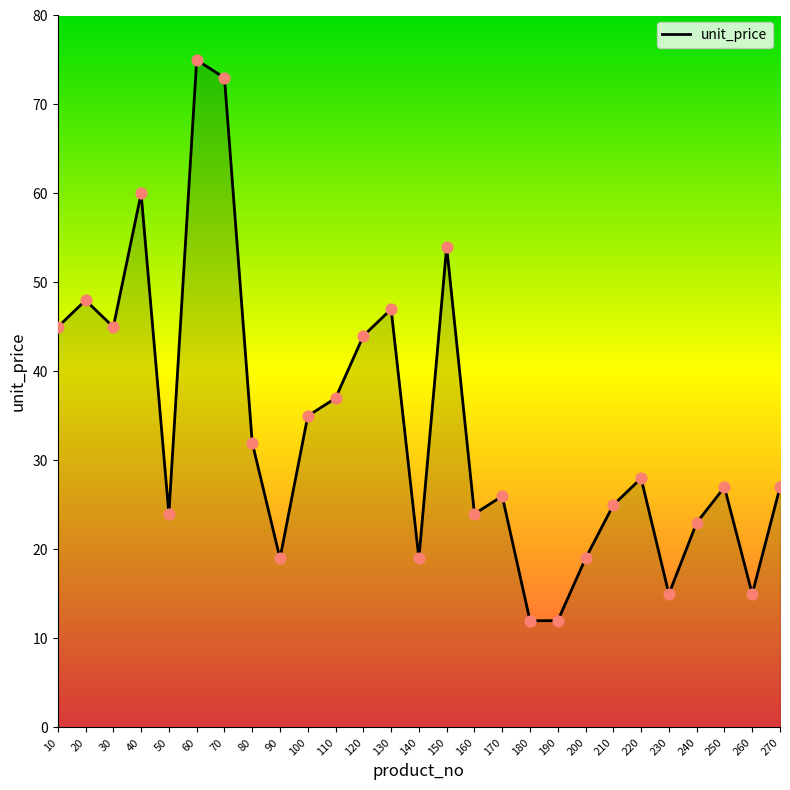

Approximately how many times larger is the value at 270 compared to 230?

1.8